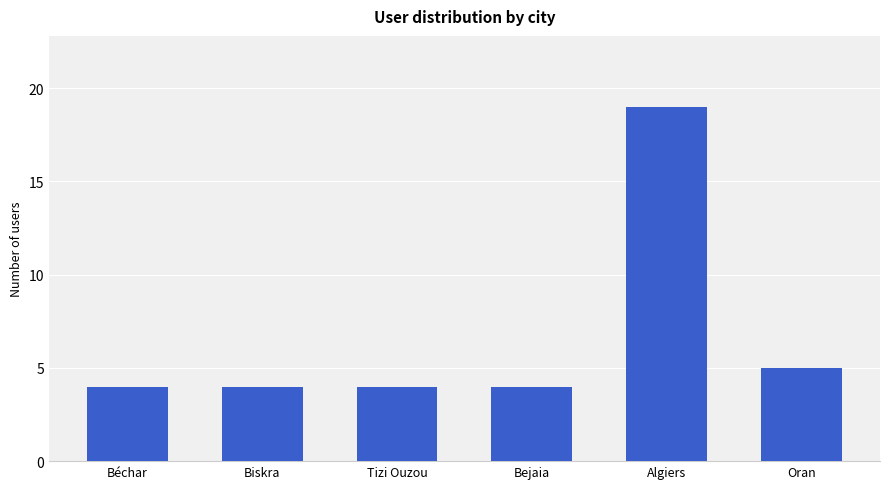

What is the difference between the maximum and minimum values?

15